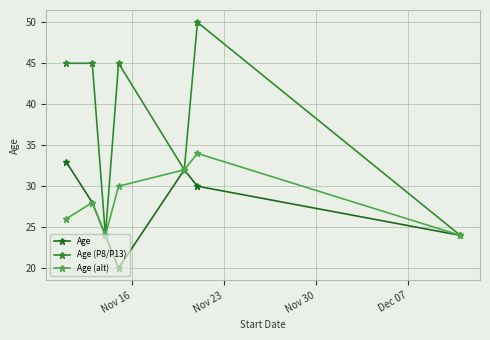

Count the number of categories in the chart.

7